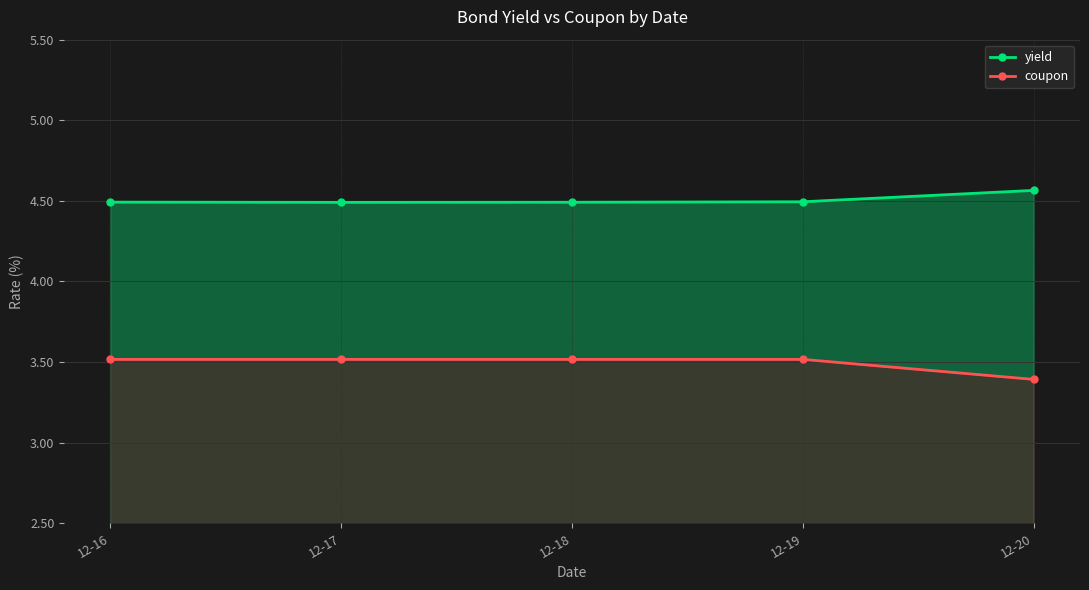

True or false: yield has a value of 4.5 at 12-17.

True